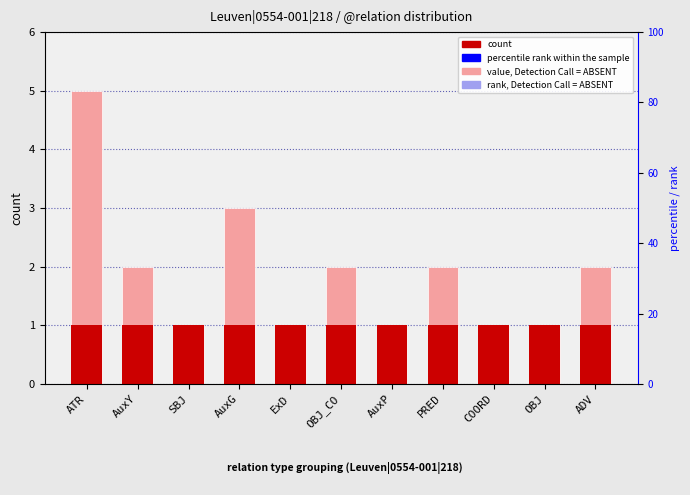

How many values are between 1 and 2?

9